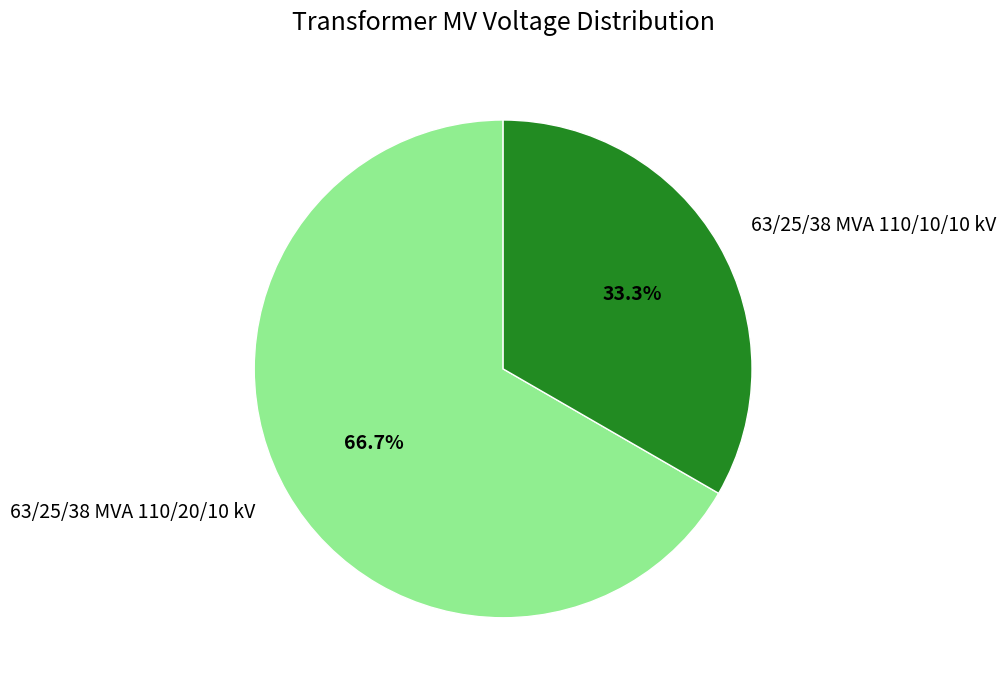

Is 63/25/38 MVA 110/10/10 kV the majority of the pie?

No